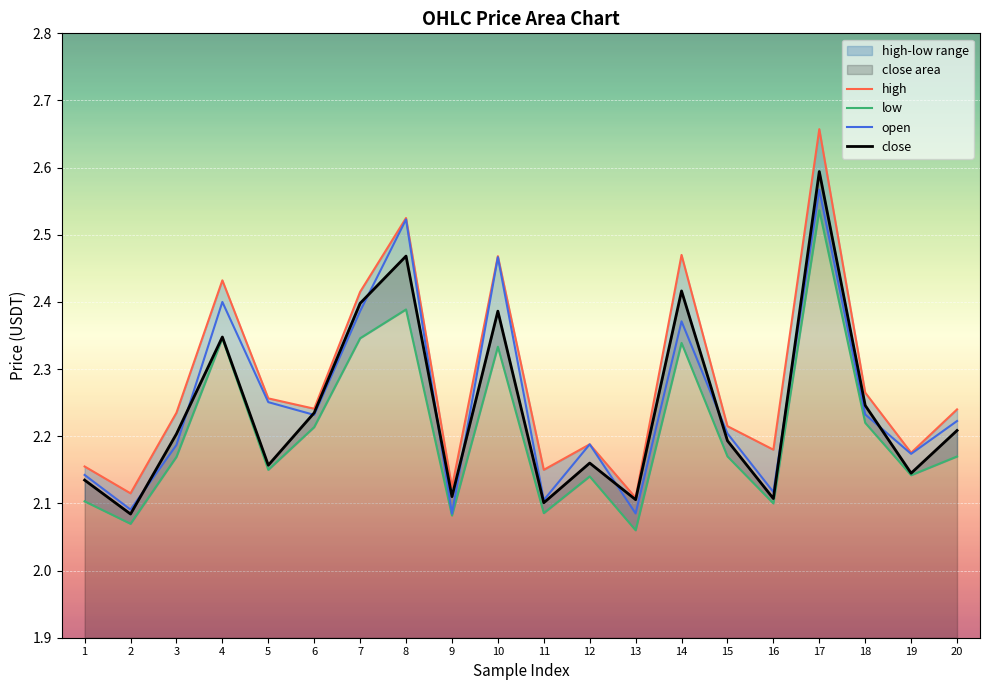

Is the value of high at 3 greater than the value of open at 20?

Yes